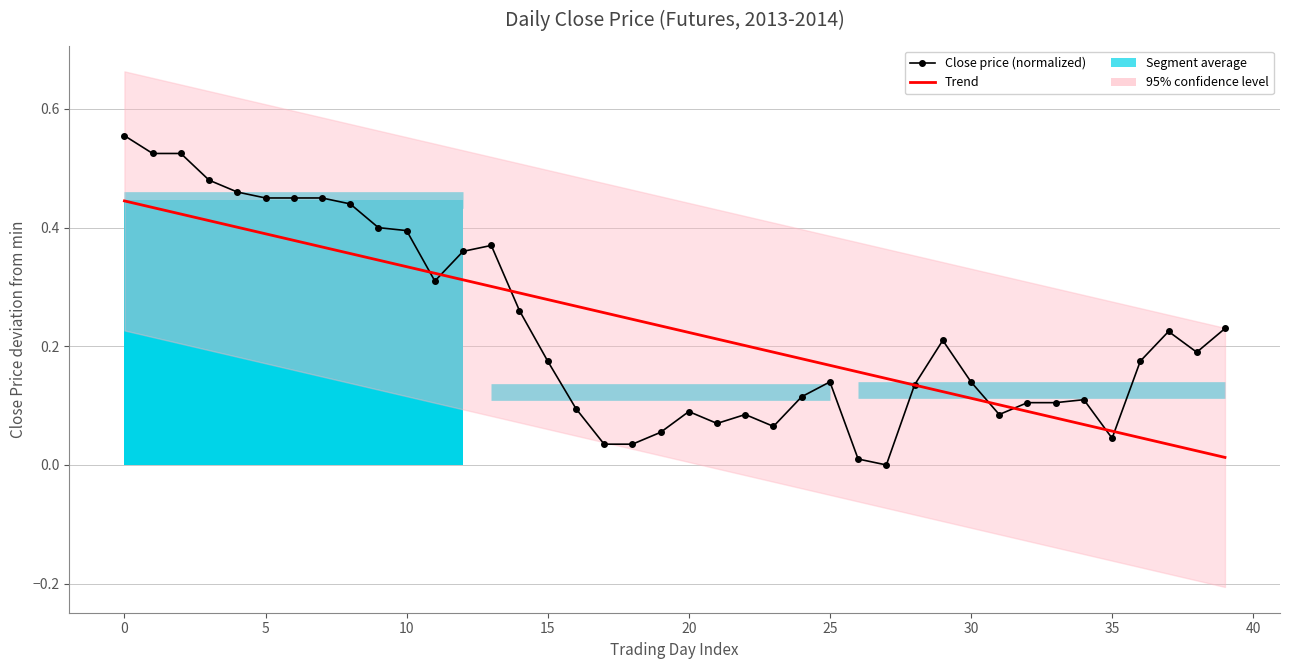

Does the chart have visible grid lines?

Yes